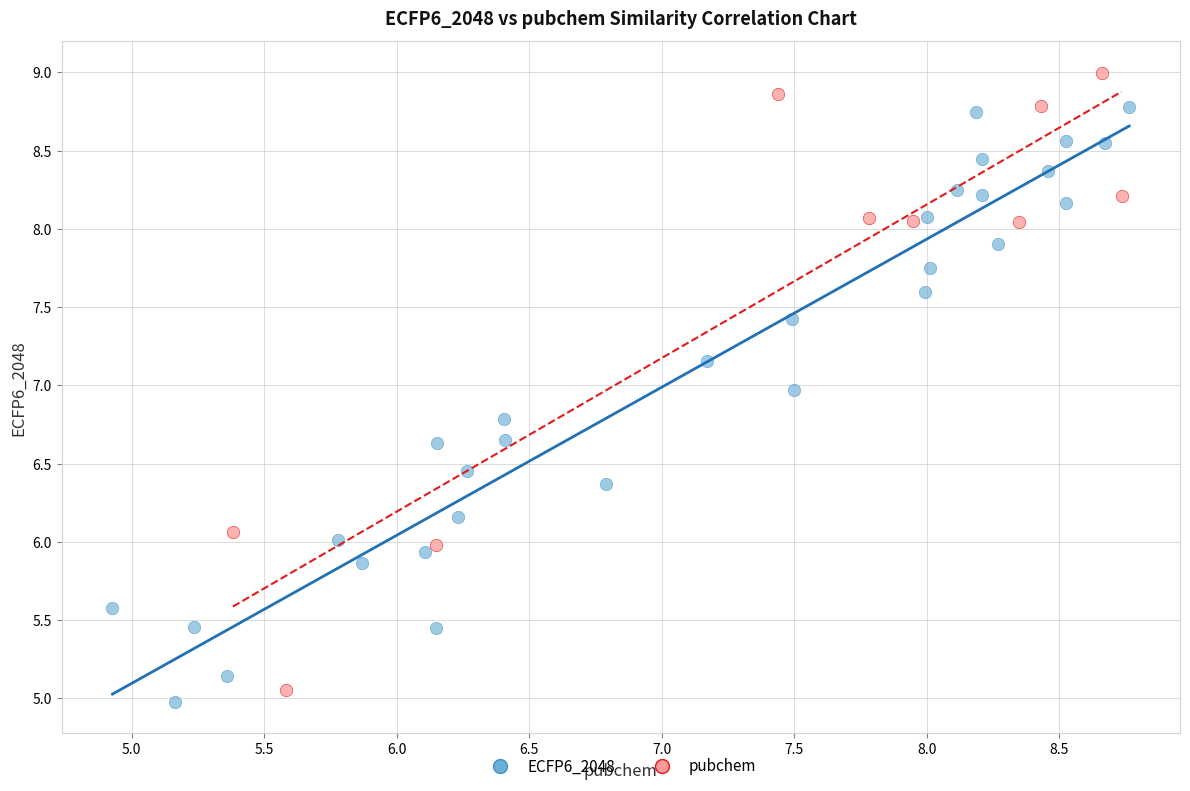

Which series contains the highest Y value?

pubchem